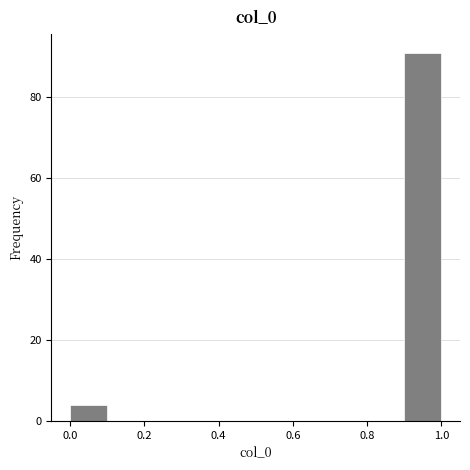

How tall is the bar that spans 0.9 to 1.0 on the x-axis? The values are not printed on the chart, so give them approximately, as read against the axis.

92